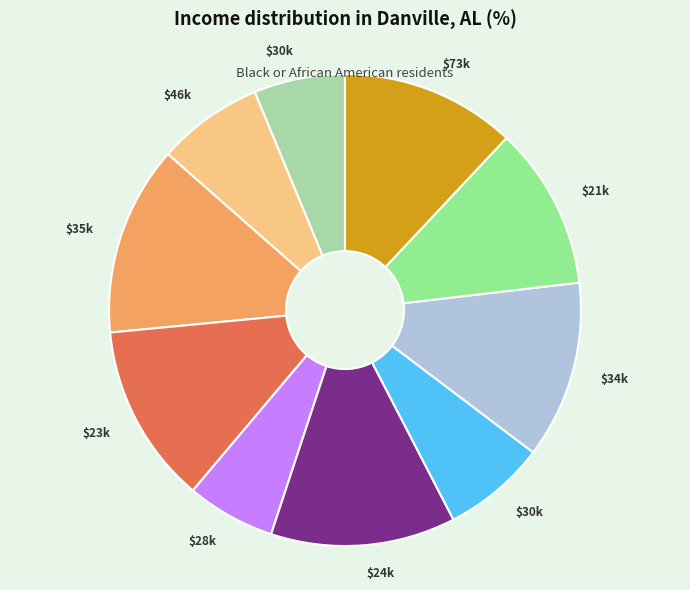

How many slices are in this pie chart?

10